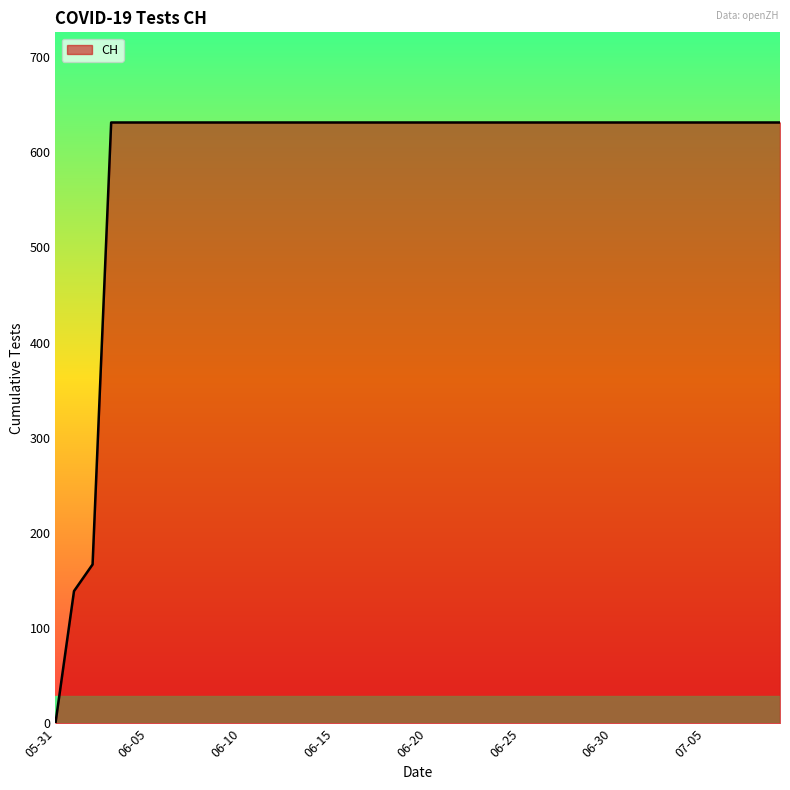

What is the maximum value shown in the chart?

631